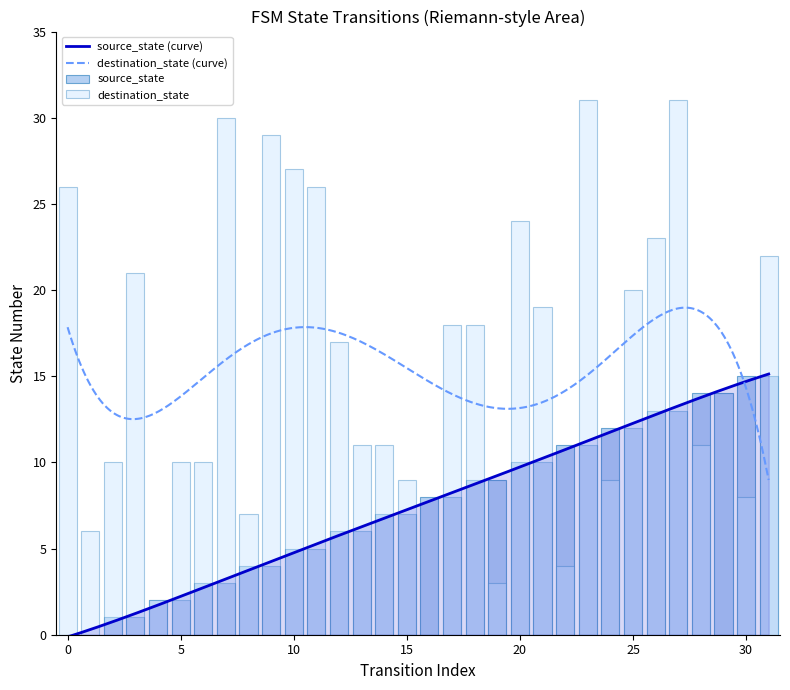

What is the value of the destination_state bar at the 21st from the left?

24